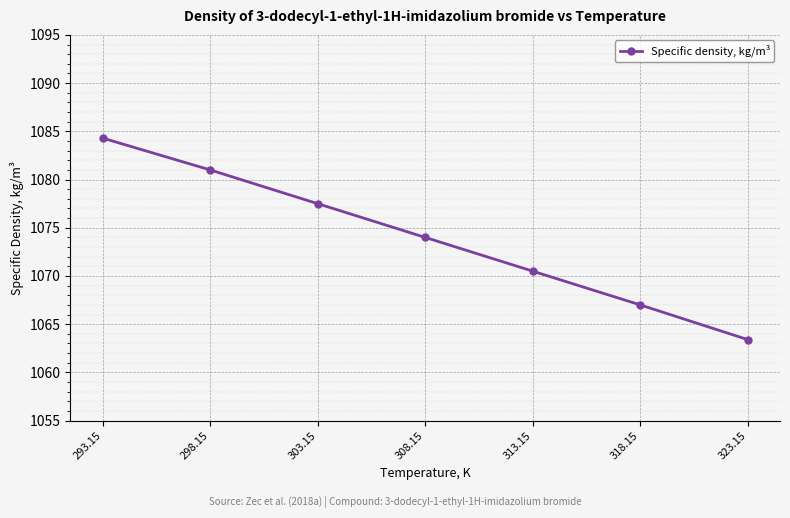

True or false: the data shows 1490.5 at 323.15.

False